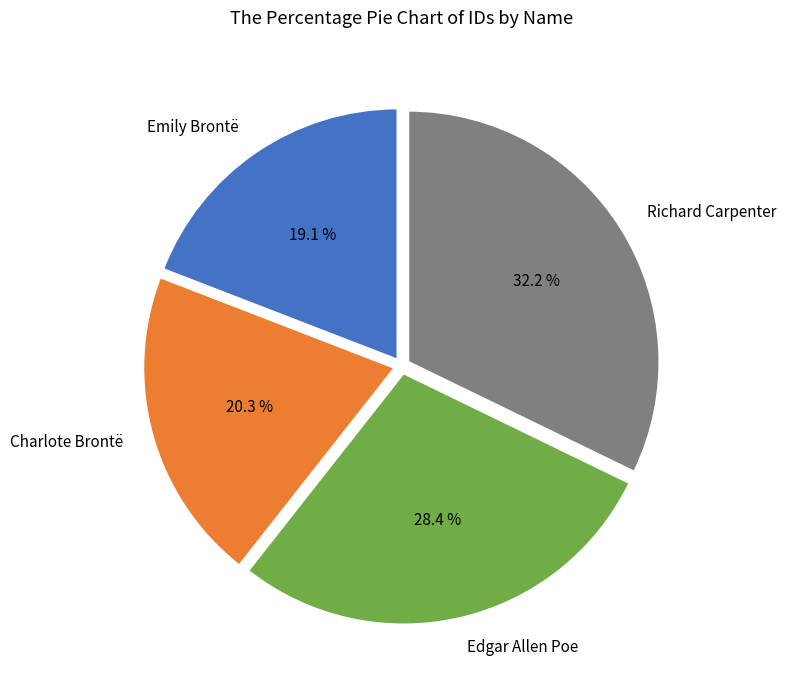

Is it true that Charlote Brontë is 20% of the pie?

True